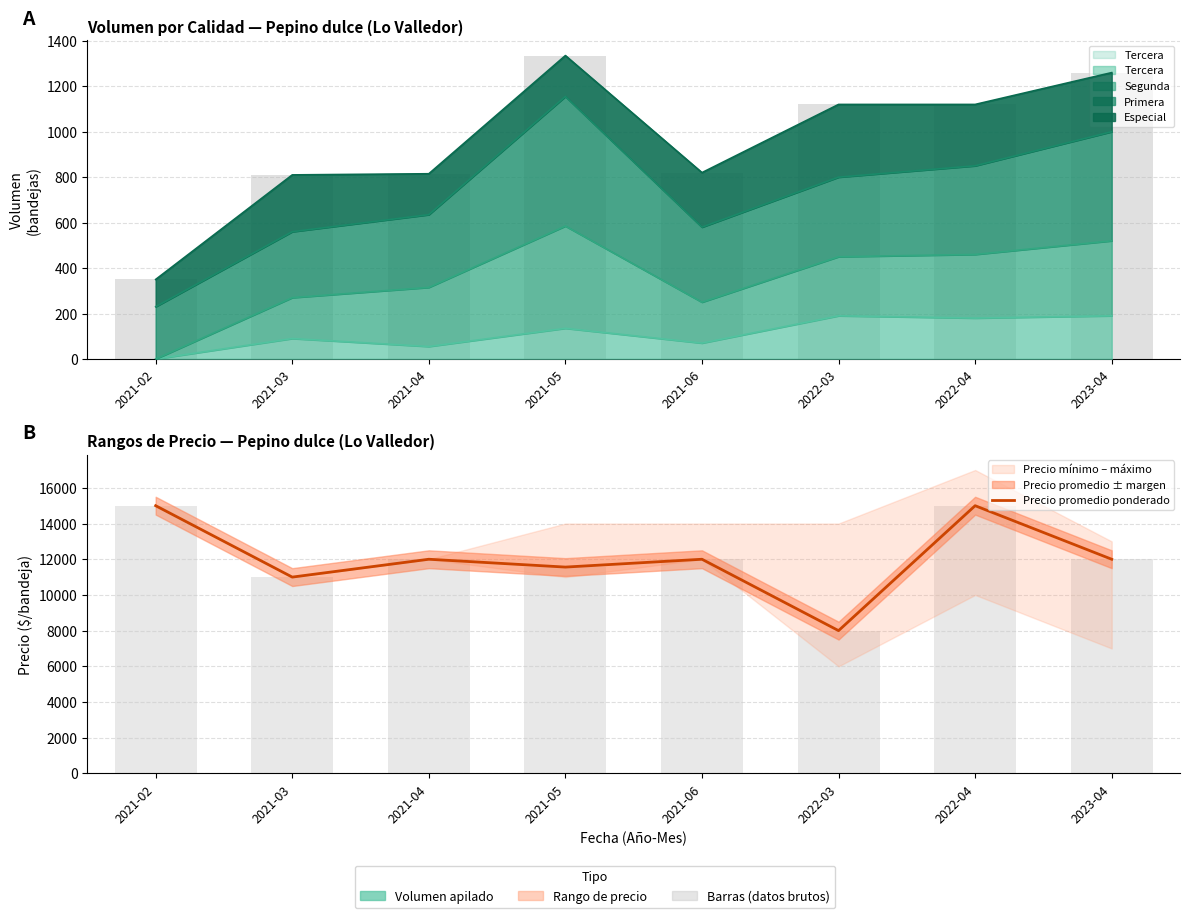

Rank the categories by value from lowest to highest.

2022-03, 2021-03, 2021-05, 2021-04, 2021-06, 2023-04, 2021-02, 2022-04